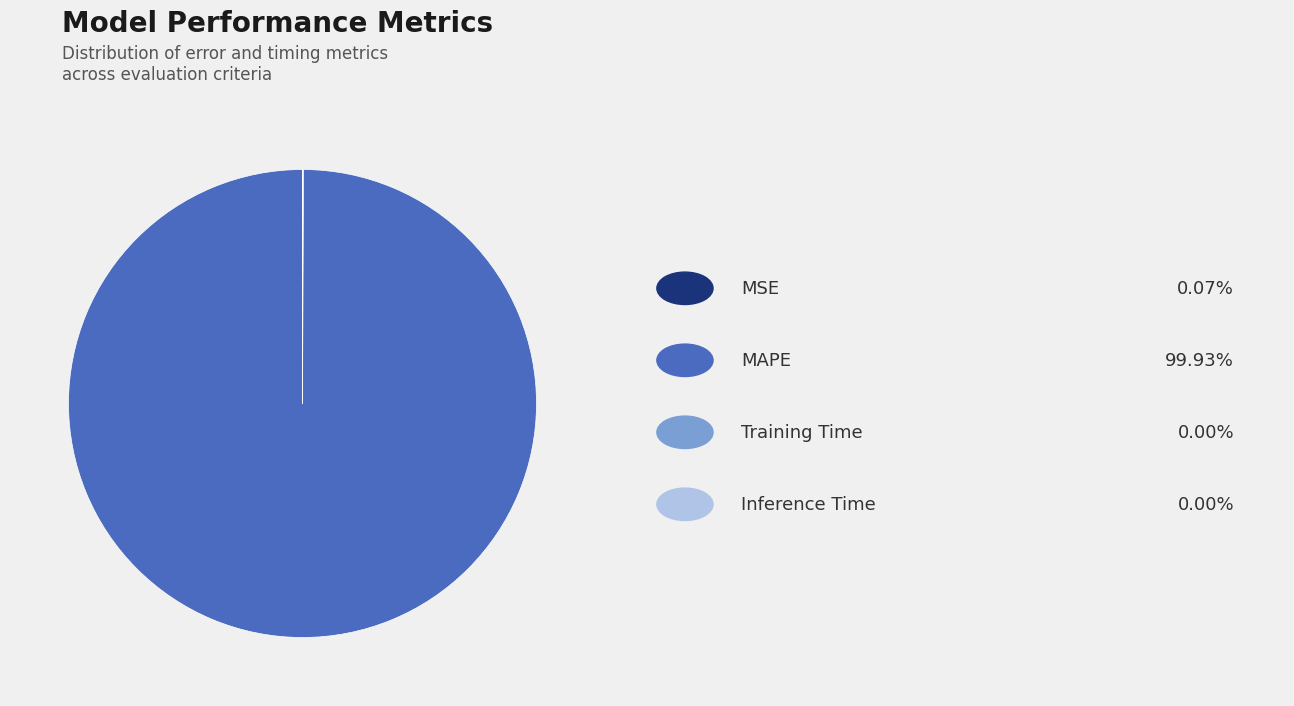

Does any single category account for the majority?

Yes